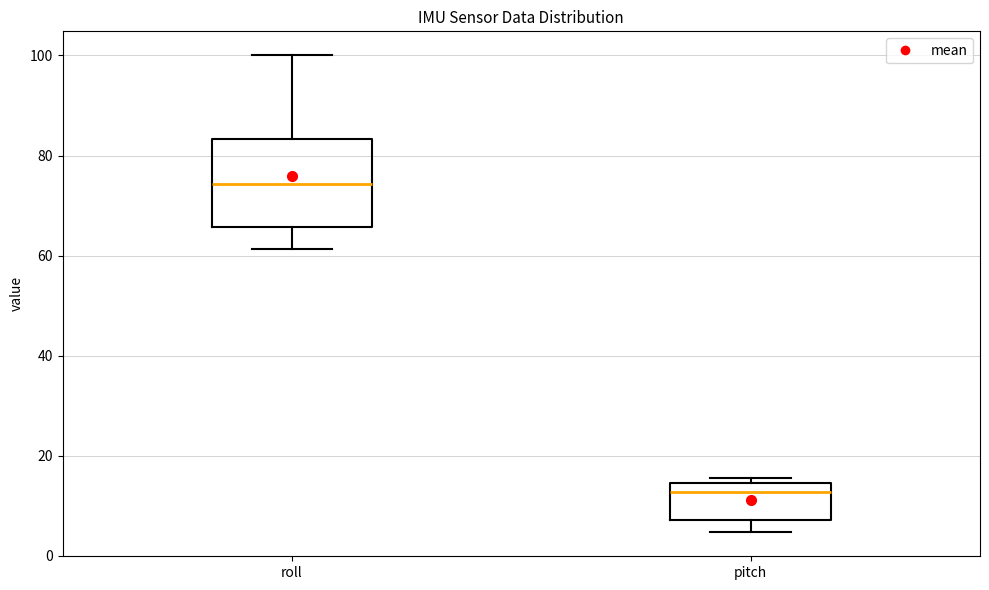

Reading left to right, read every box against the y-axis: the position of its median line, the range the box covers, and the ends of its whiskers. The values are not printed on the chart, so give them approximately, as read against the axis.

roll: median 74, box 66 to 84, whiskers 62 to 100
pitch: median 12, box 8 to 14, whiskers 4 to 16